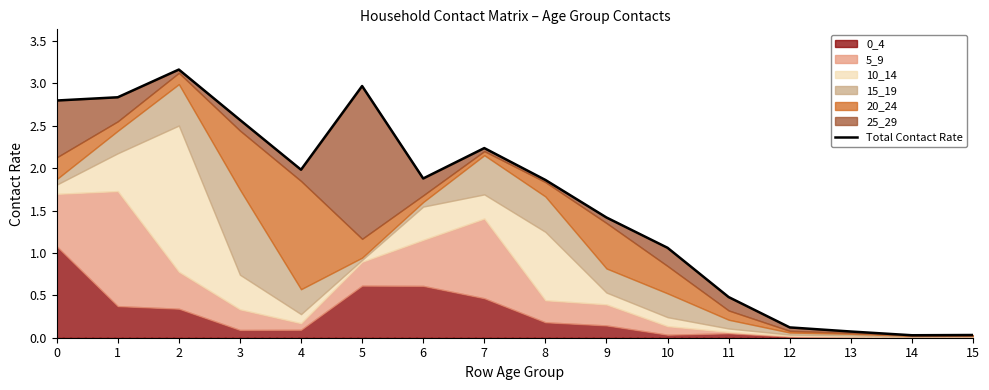

List the labels in order of value, largest first.

2, 5, 1, 0, 3, 7, 4, 6, 8, 9, 10, 11, 12, 13, 15, 14